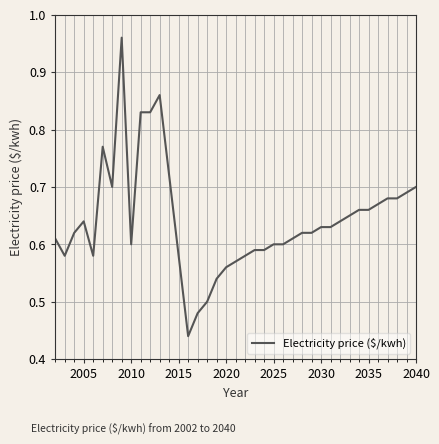

How many interior local peaks (higher than both neighbors) does the data have?

4